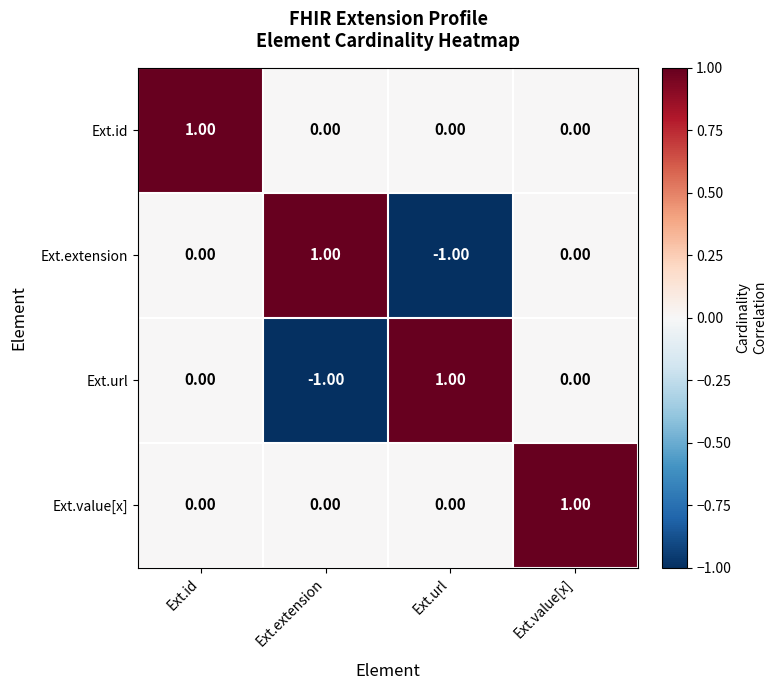

Which category has the highest value in the Ext.value[x] series?

Ext.value[x]